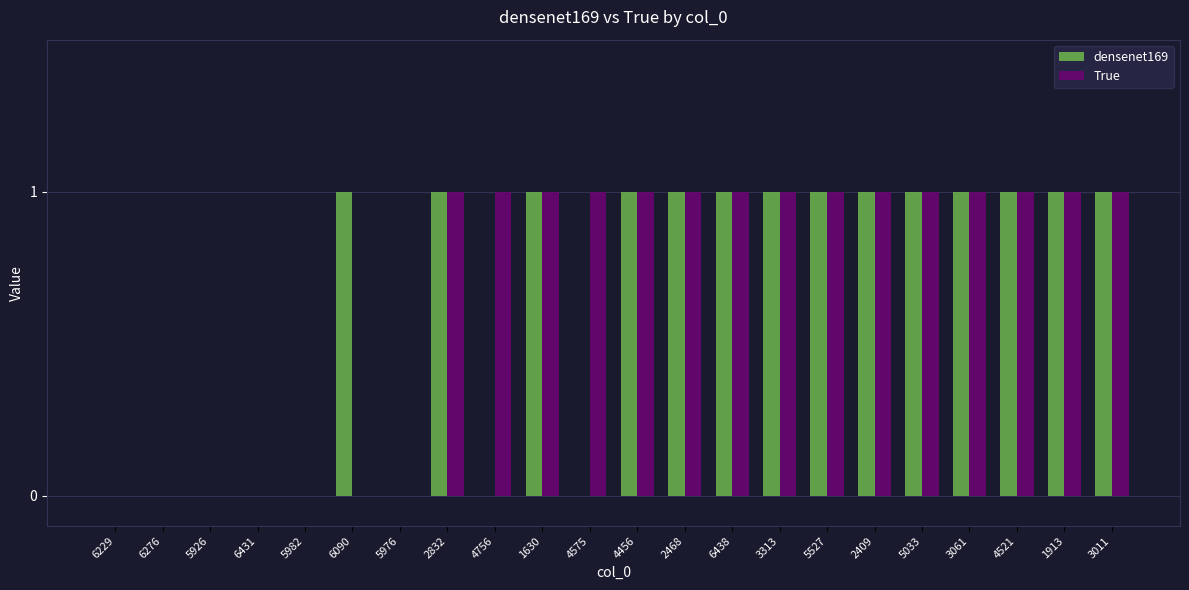

Which series changed the most between 4756 and 5527?

densenet169